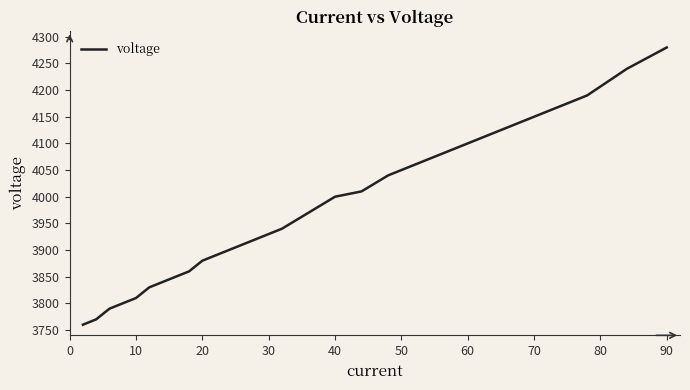

What is the minimum value shown in the chart?

3760